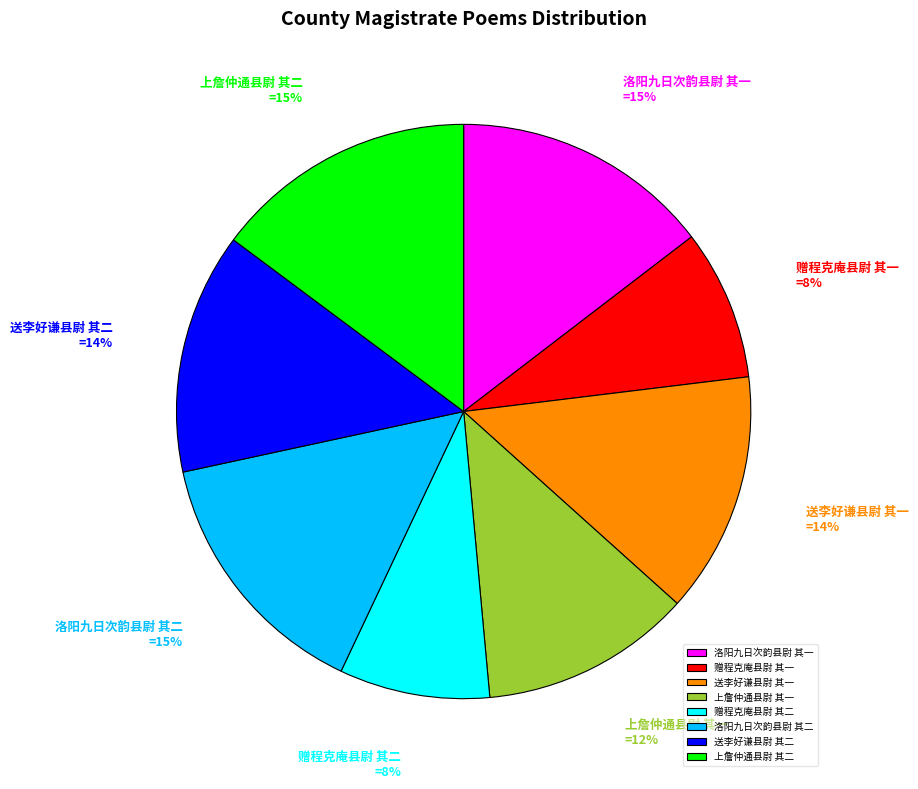

How many segments does this pie chart have?

8